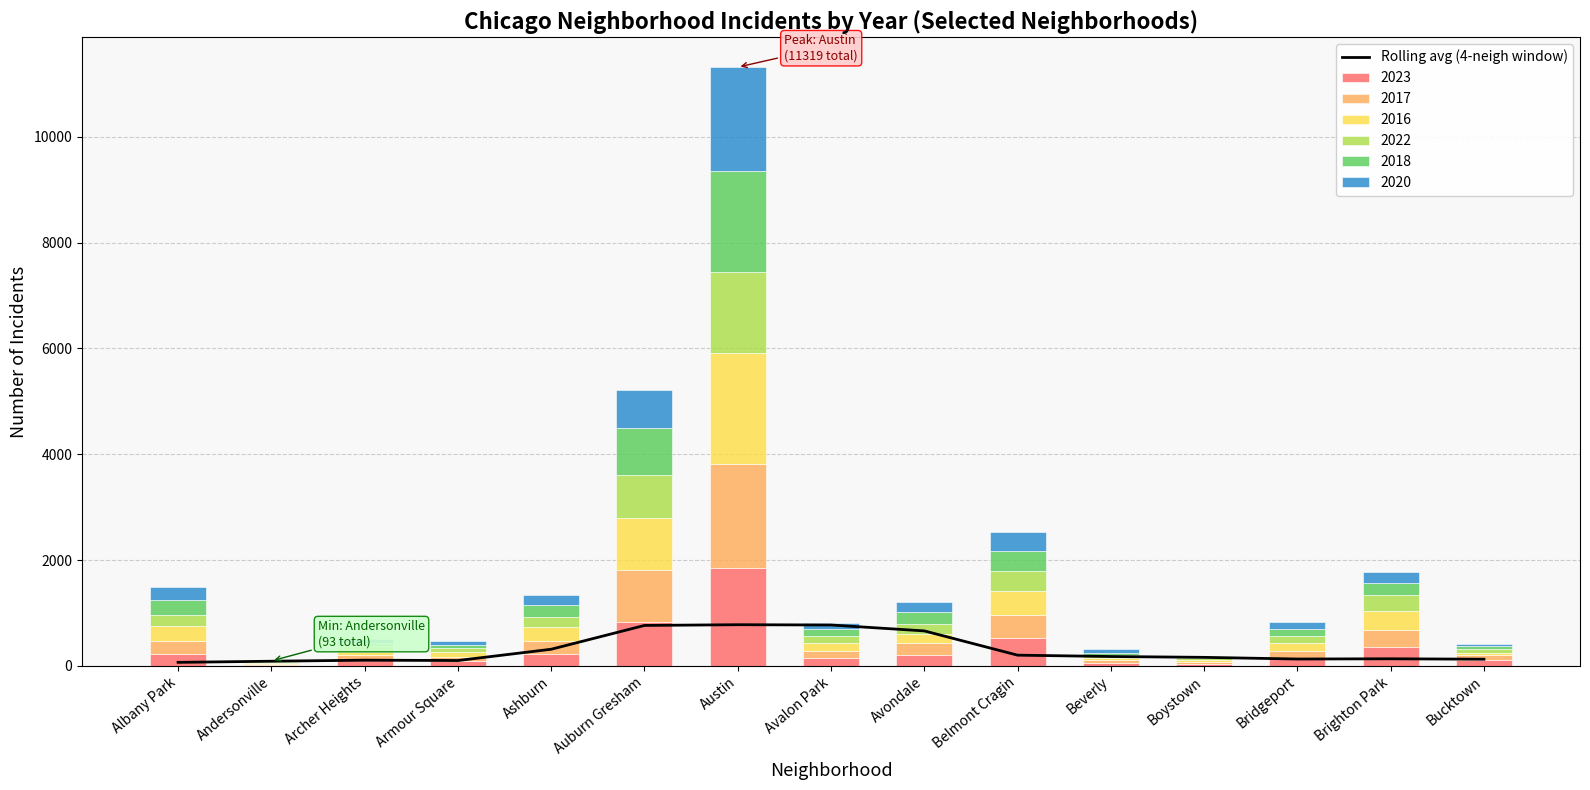

What is the minimum value shown in the chart?

66.0